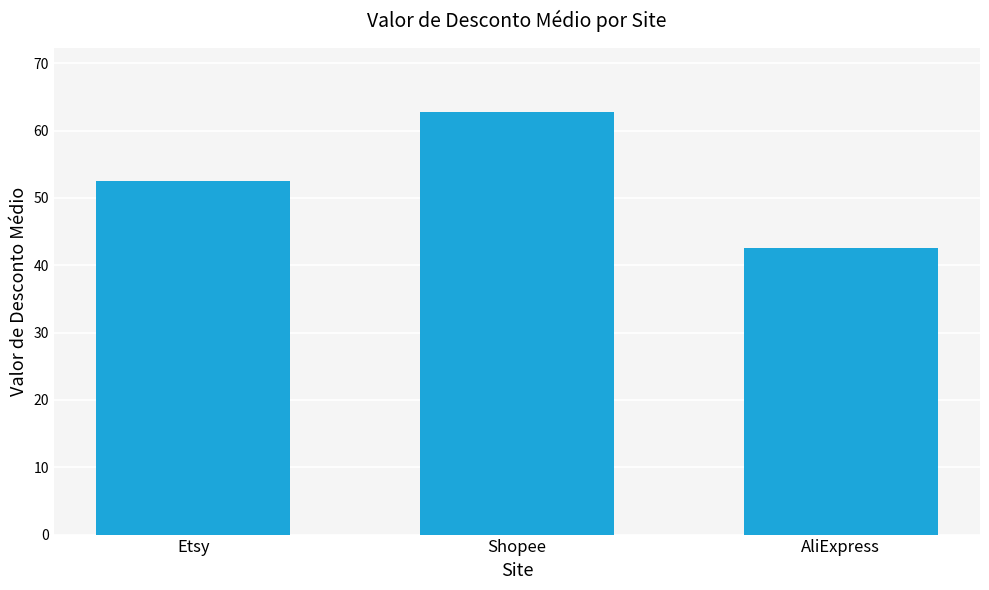

Reading right to left, list all the values displayed in this chart.

42.5	62.8	52.5